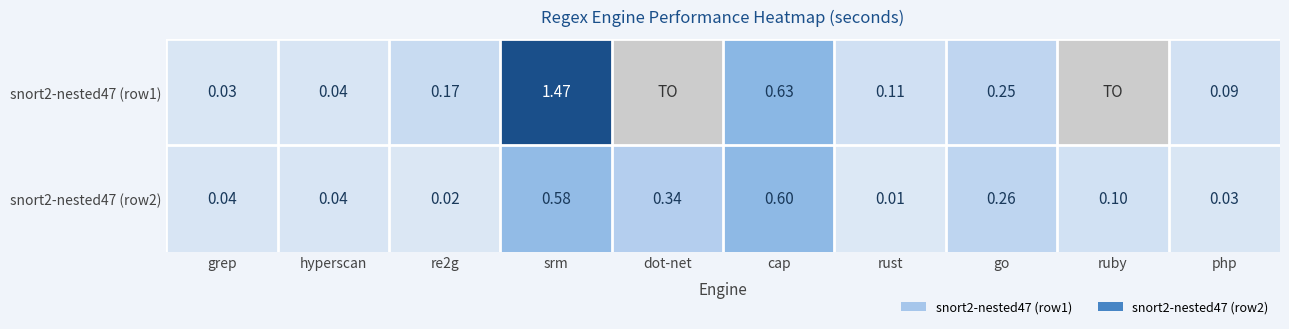

Rank the series at grep from lowest to highest value.

snort2-nested47 (row1), snort2-nested47 (row2)